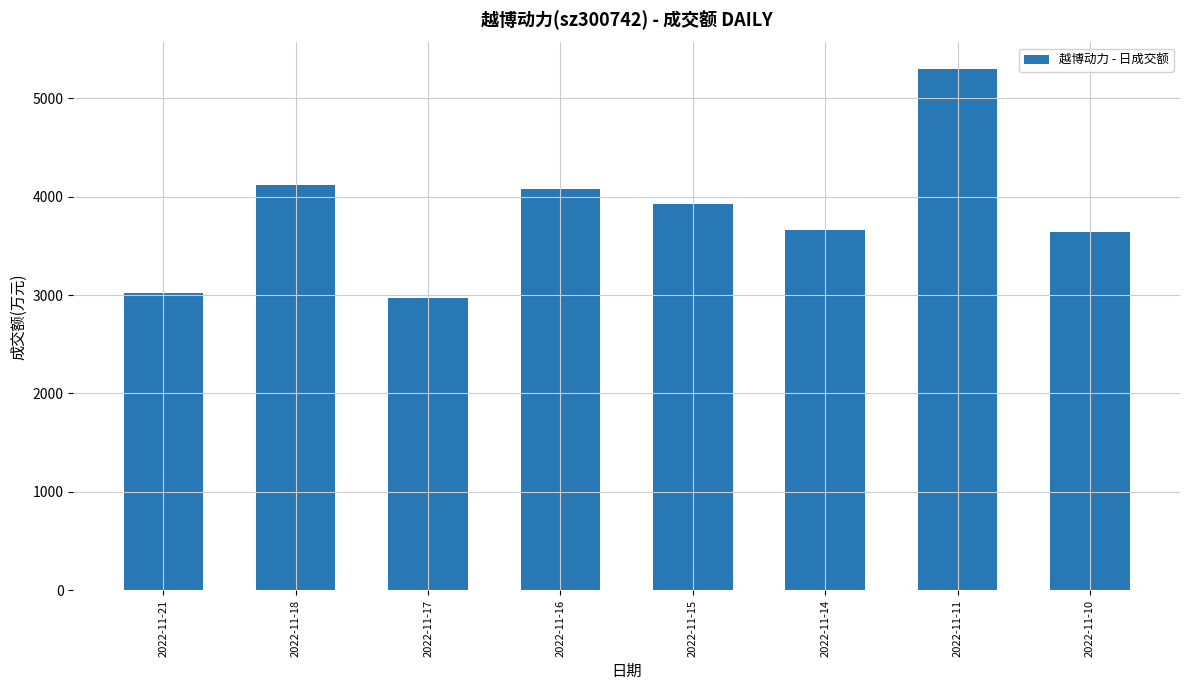

What is the smallest value displayed?

2971